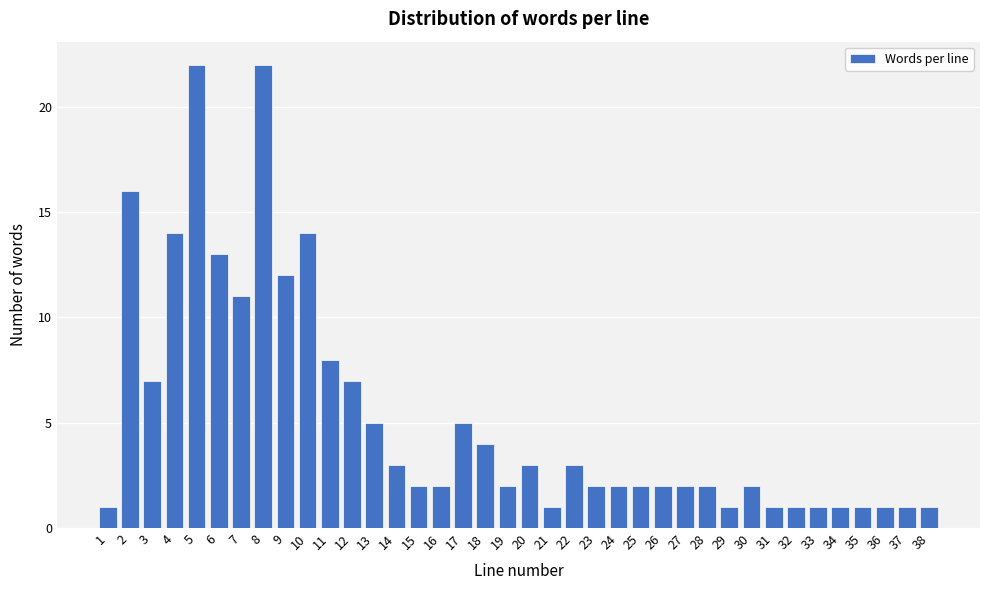

What is the maximum value shown in the chart?

22